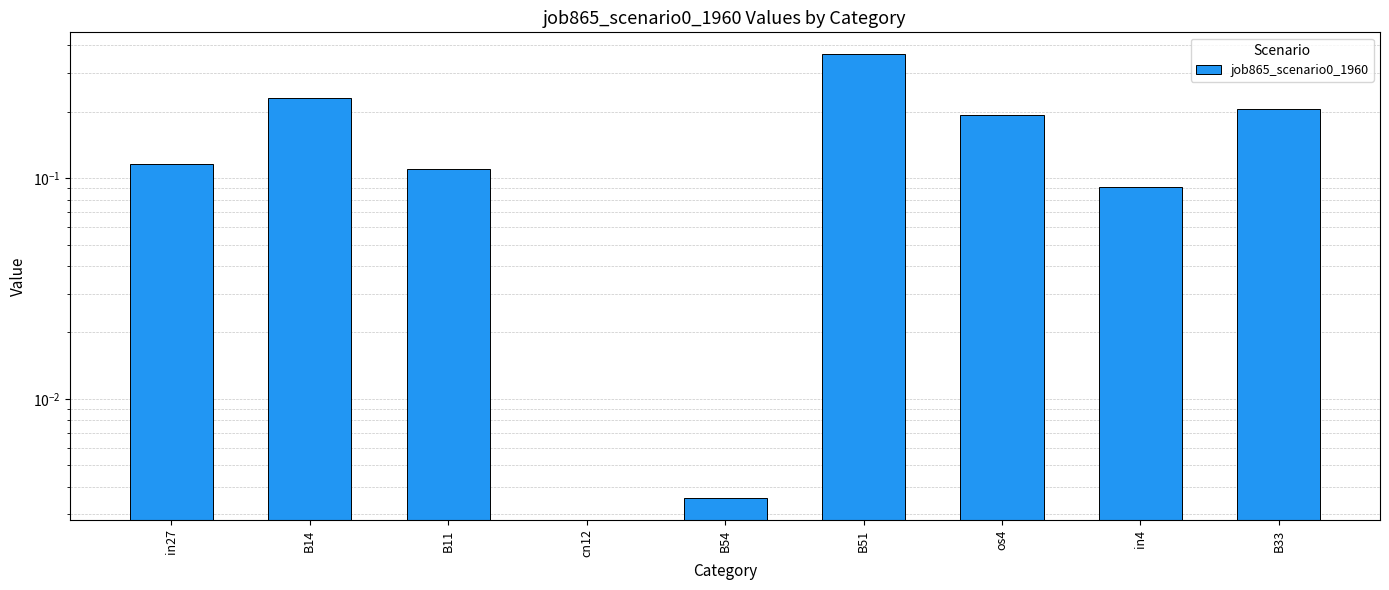

What position from the left is cn12?

4